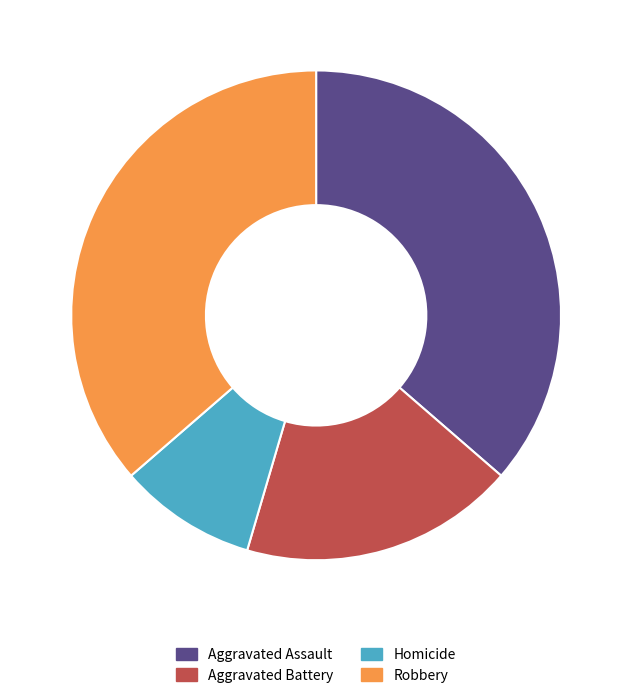

Between Robbery and Homicide, which is larger?

Robbery